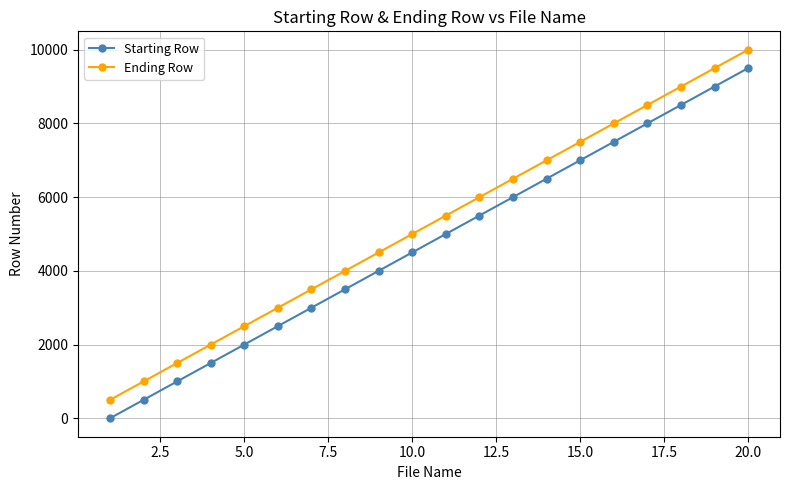

At how many categories does at least one series exceed 2876?

15